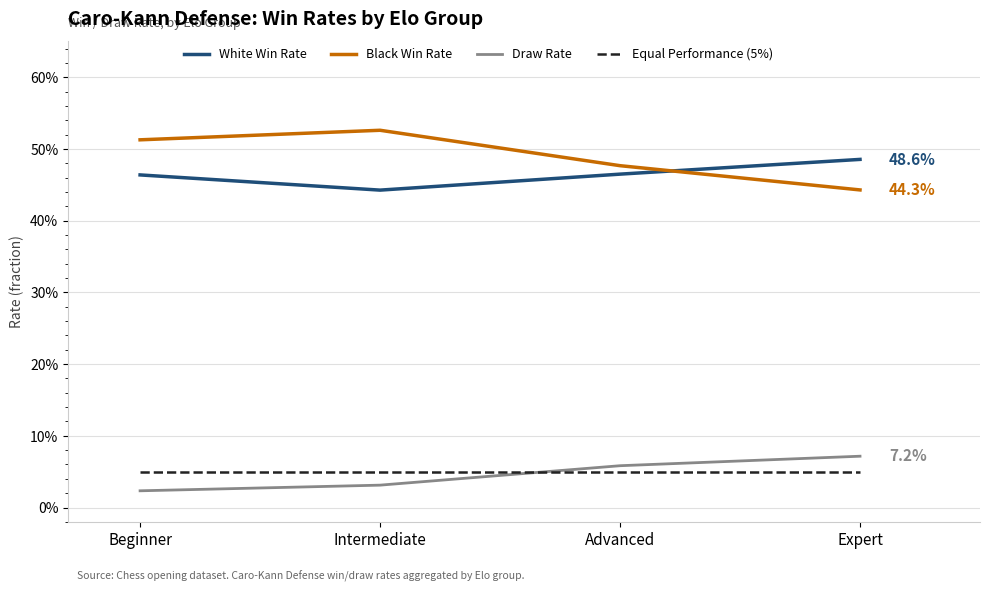

What is the label of the 2nd point from the right?

Advanced